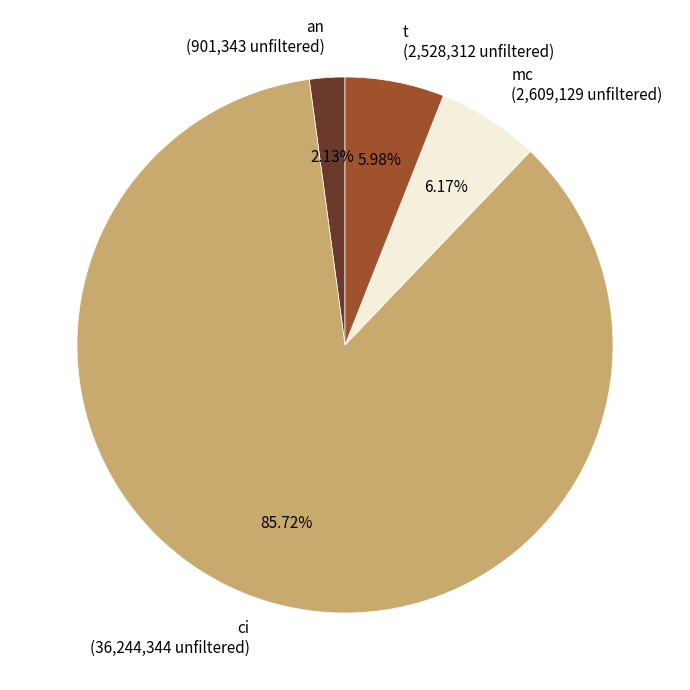

To the nearest percent, what portion does mc represent?

6%